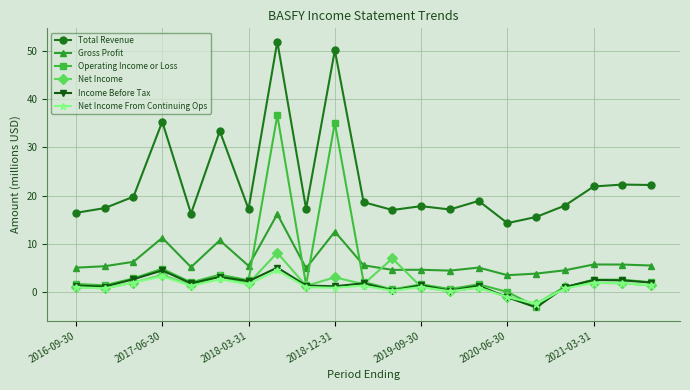

What is the average value of the Total Revenue series?

22.8